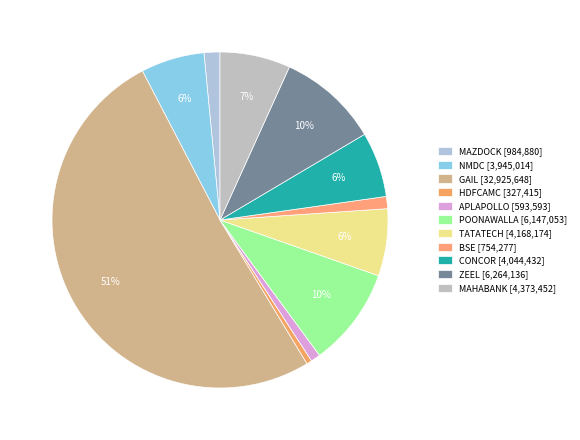

How many segments does this pie chart have?

11